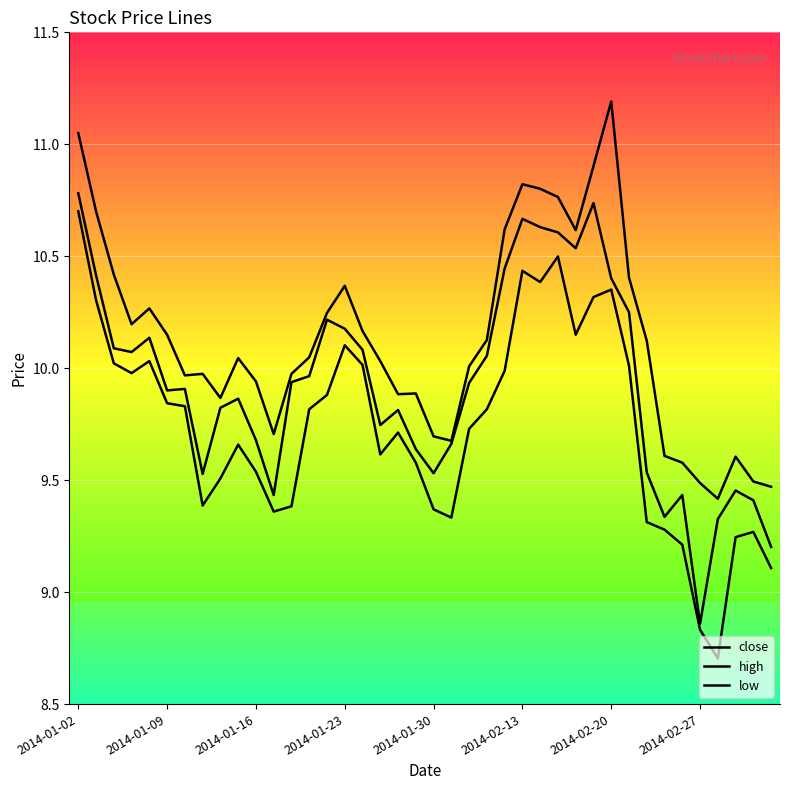

Is this an area chart (filled region under the line)?

No